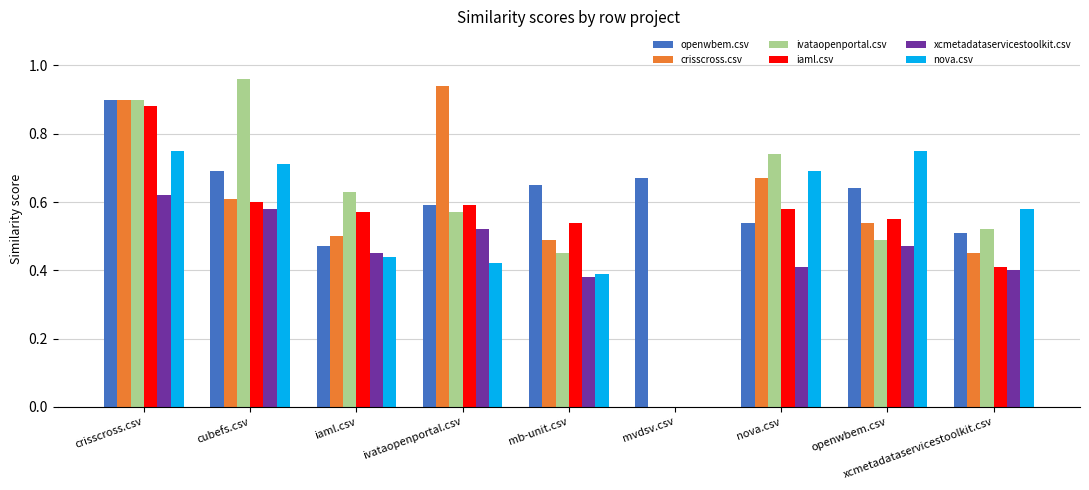

What is the sum of all nova.csv values?

4.7